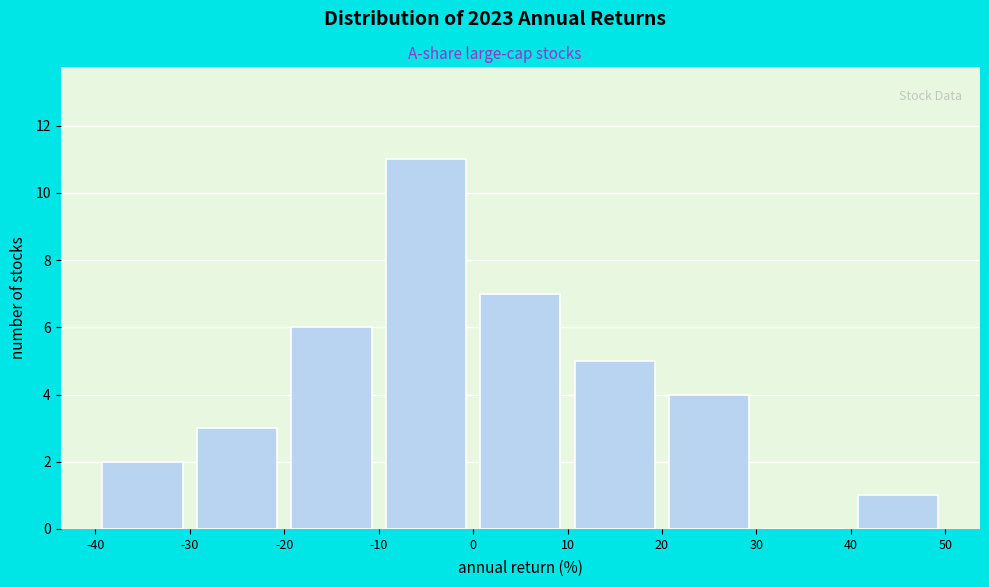

Reading left to right, transcribe this chart: for each bar, give the range it covers on the x-axis and its height. The values are not printed on the chart, so give them approximately, as read against the axis.

-40 to -30: 2
-30 to -20: 3
-20 to -10: 6
-10 to 0: 11
0 to 10: 7
10 to 20: 5
20 to 30: 4
30 to 40: 0
40 to 50: 1